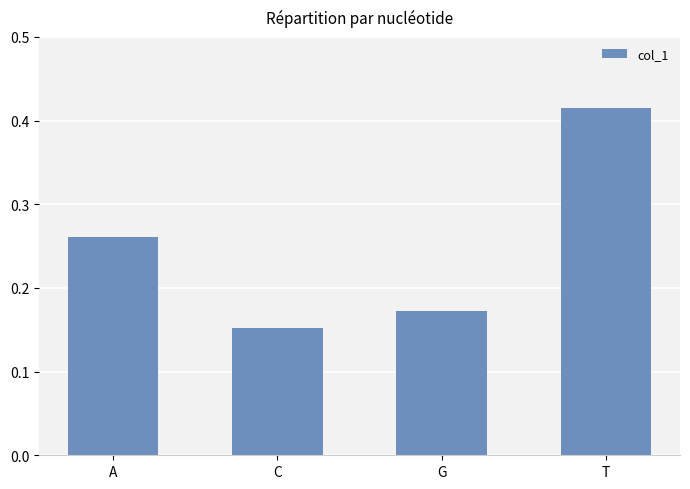

Count the values in the range 0 to 1.

4